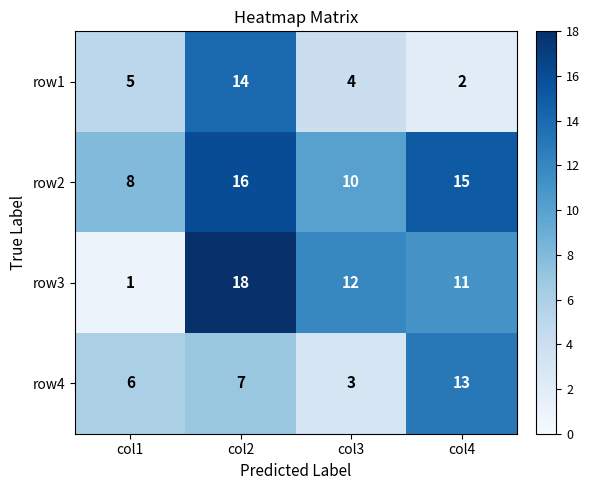

Which label corresponds to the largest value in the chart?

col2